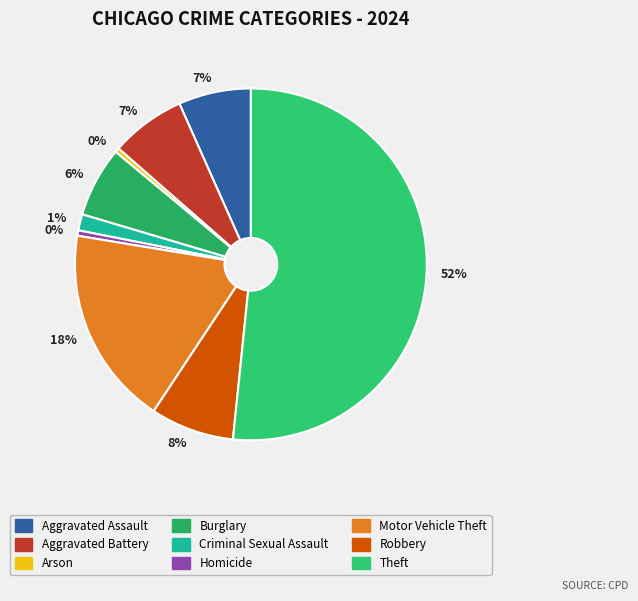

To the nearest percent, what is the average slice percentage?

11%